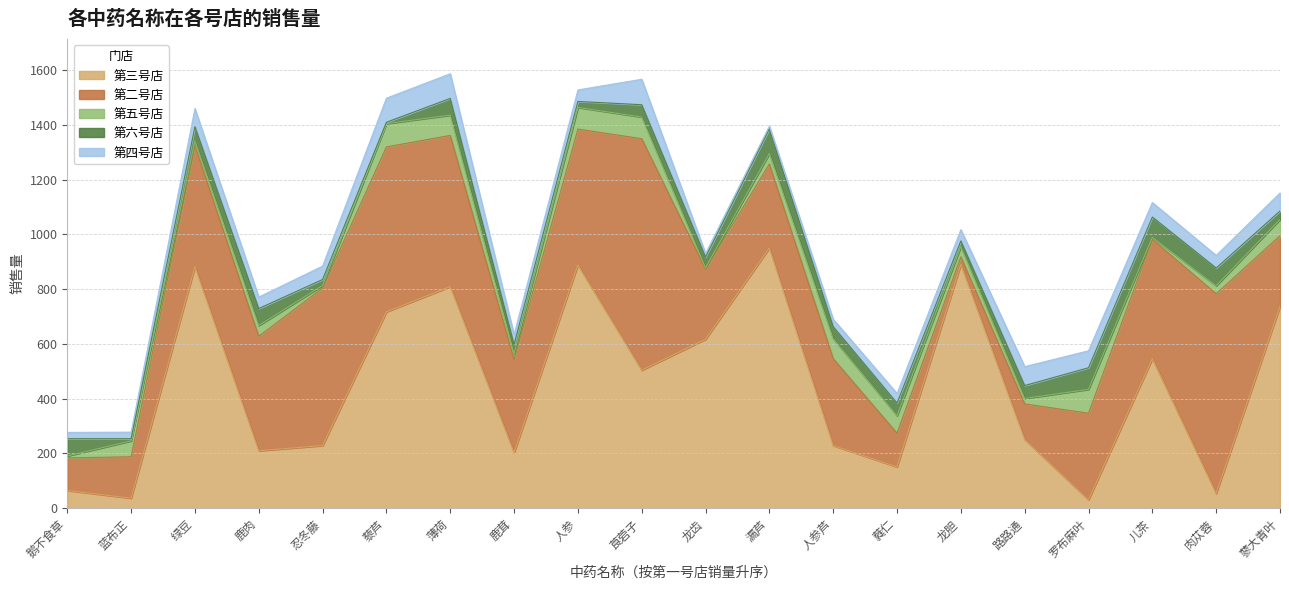

What is the sum of all 第四号店 values?

975